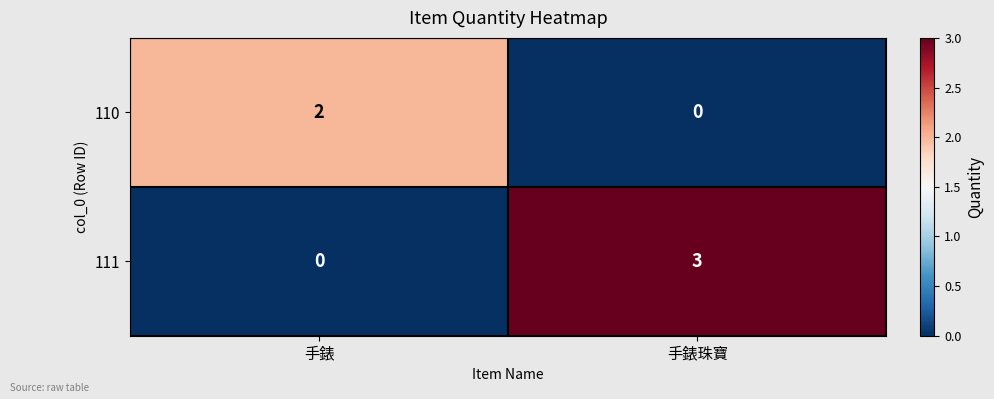

What is the total value across all series at 手錶珠寶?

3